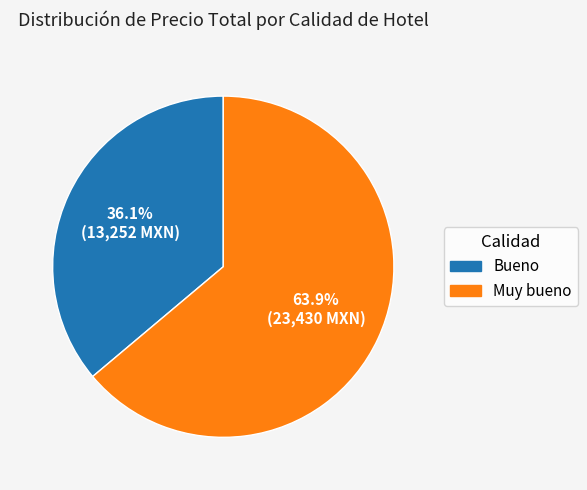

Which slice represents more than half of the pie?

Muy bueno